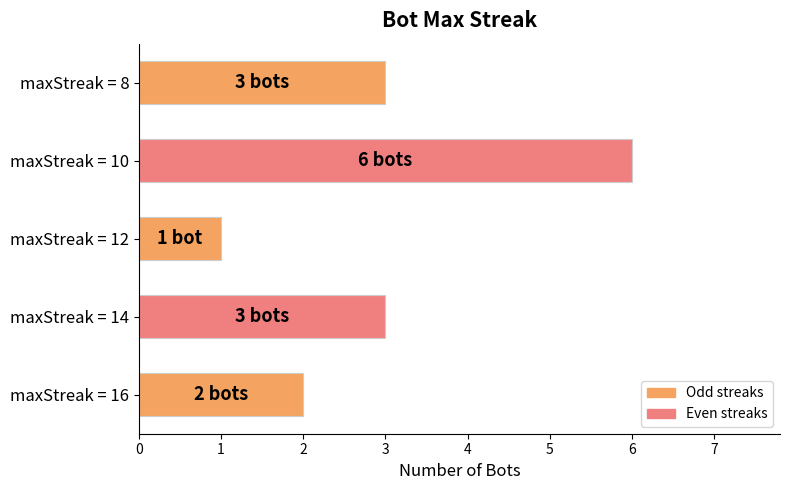

What value does the data have at maxStreak = 10?

6